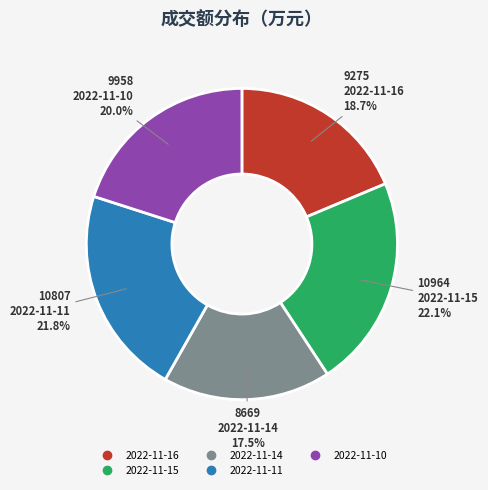

How much of the chart is everything except 2022-11-14?

82.5%